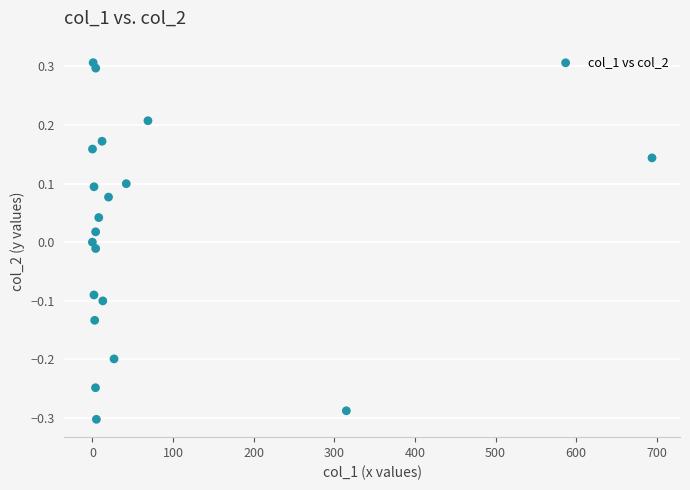

What is the range of Y values (max minus min)?

0.6